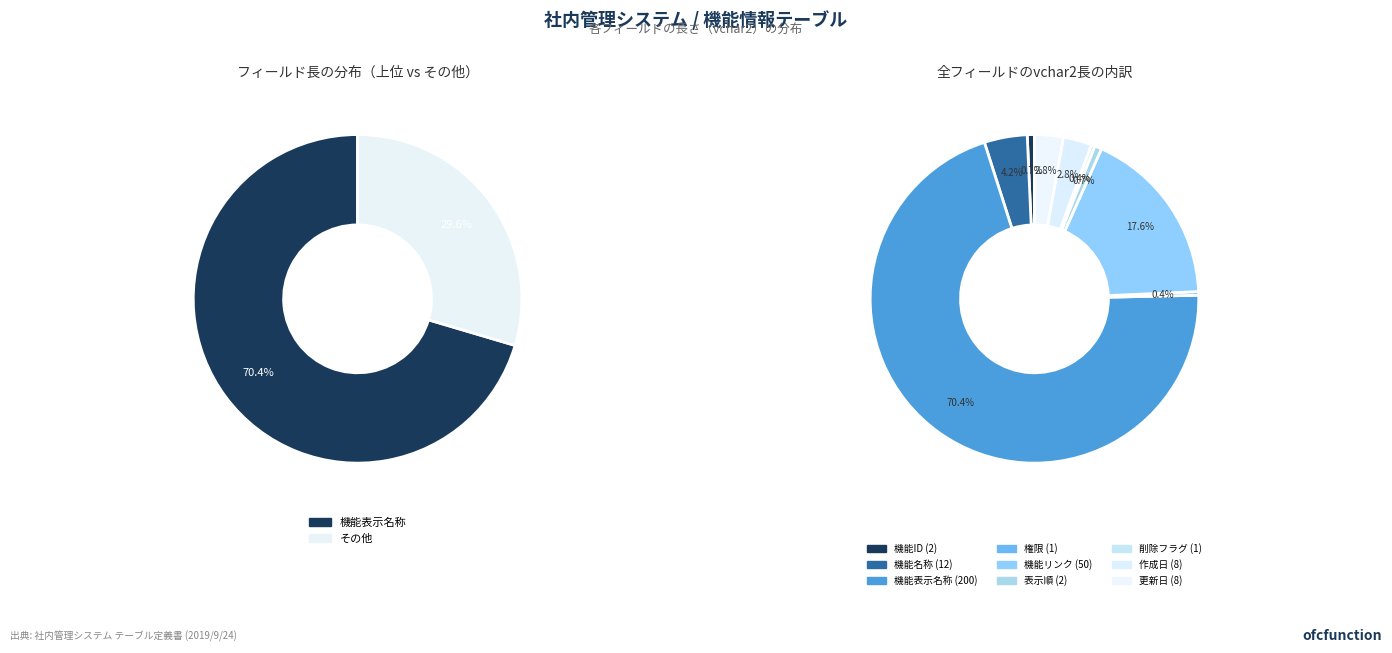

To the nearest percent, what is the combined percentage of 機能表示名称 and 機能ID?

71%